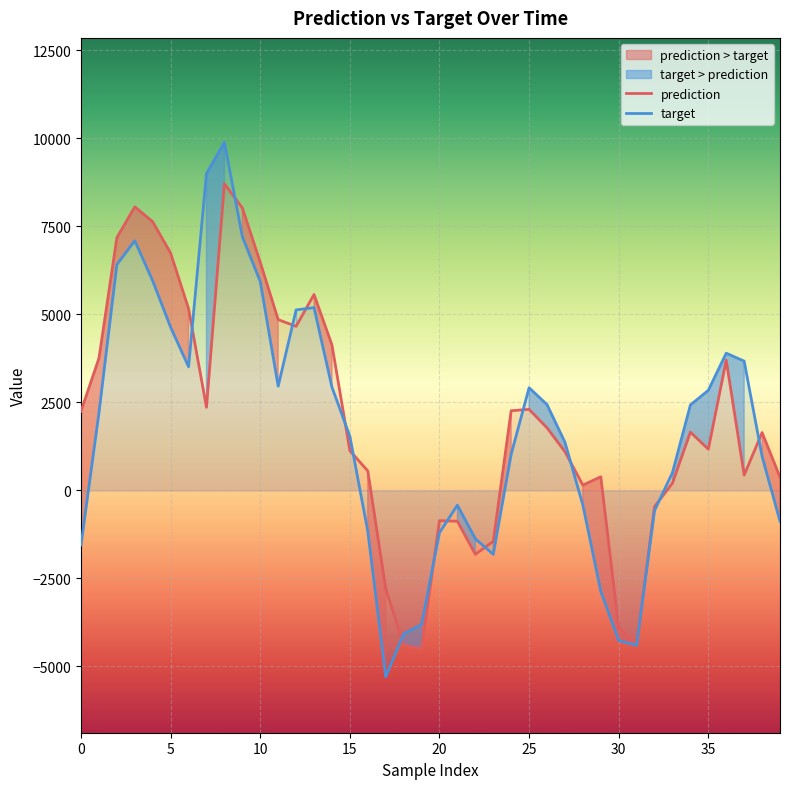

Which label corresponds to the largest value in the chart?

8